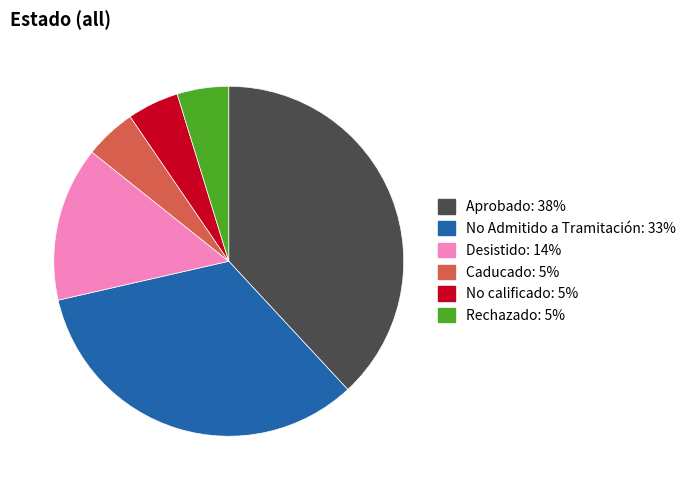

What is the ratio of the value at Desistido to the value at Aprobado?

0.4